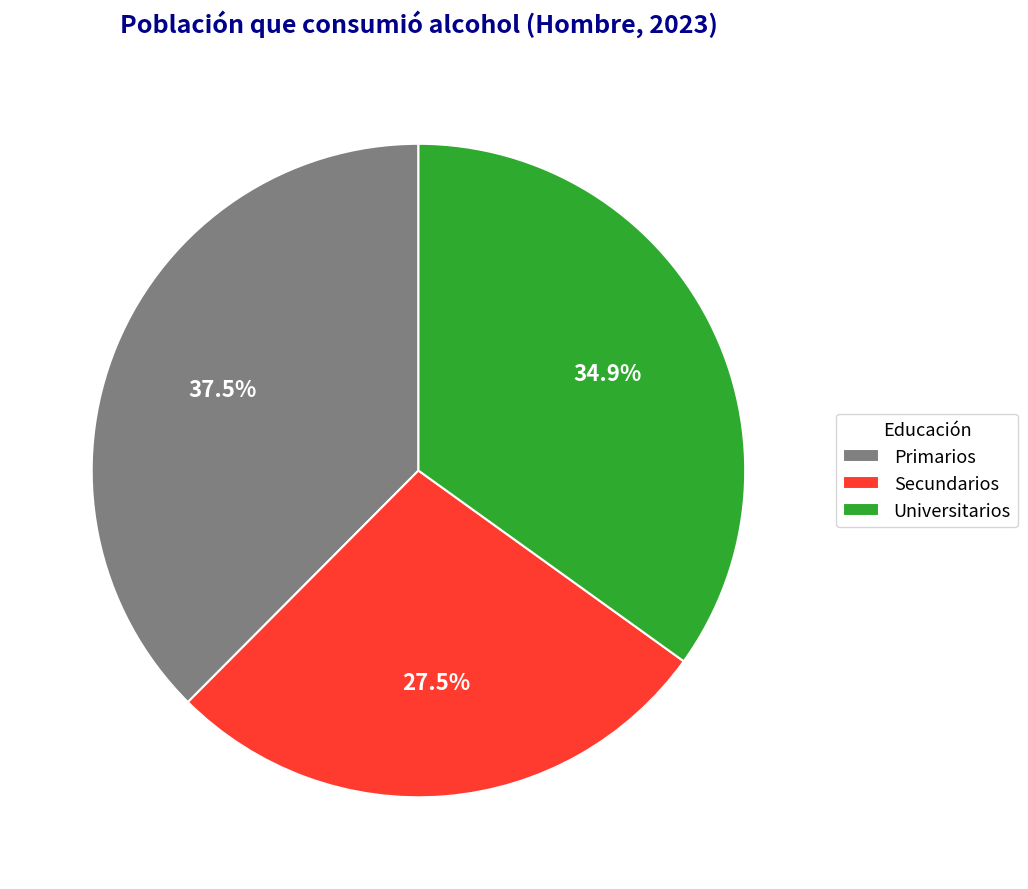

How many slices are in this pie chart?

3